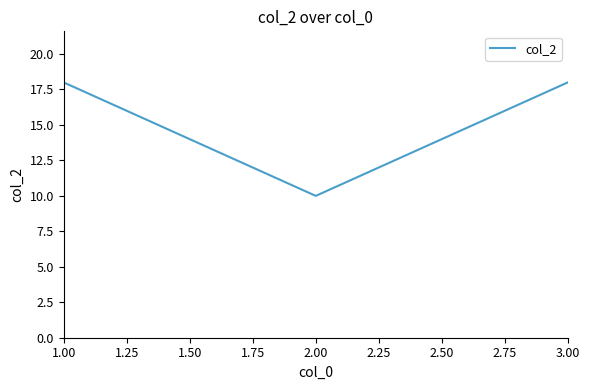

Reading left to right, what are all the values shown in this chart?

1.00=18	2.00=10	3.00=18